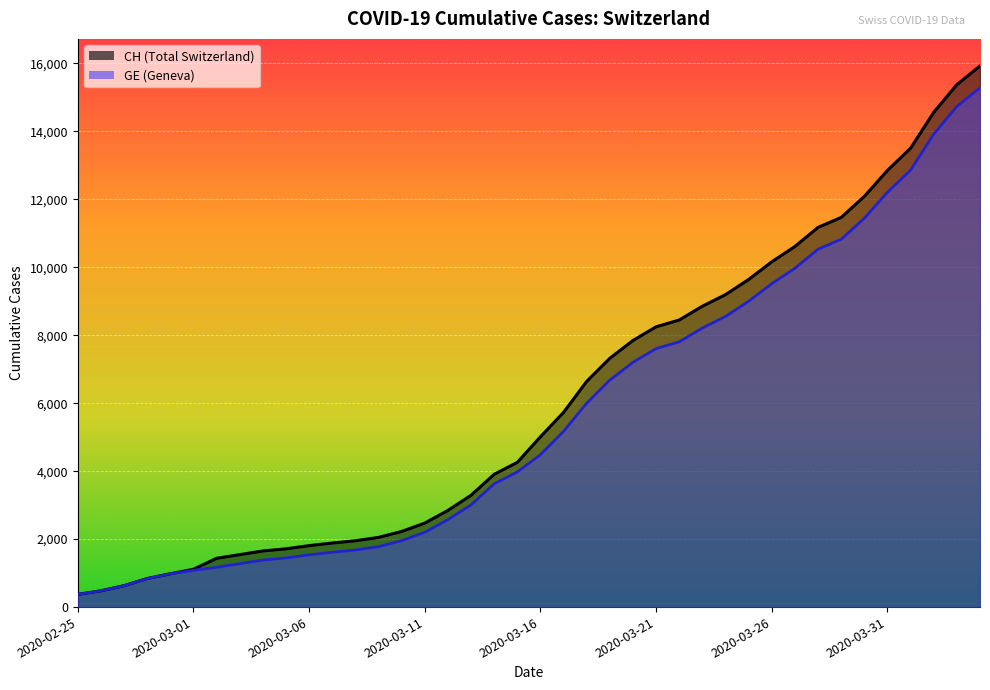

What position from the left is 2020-03-24?

29